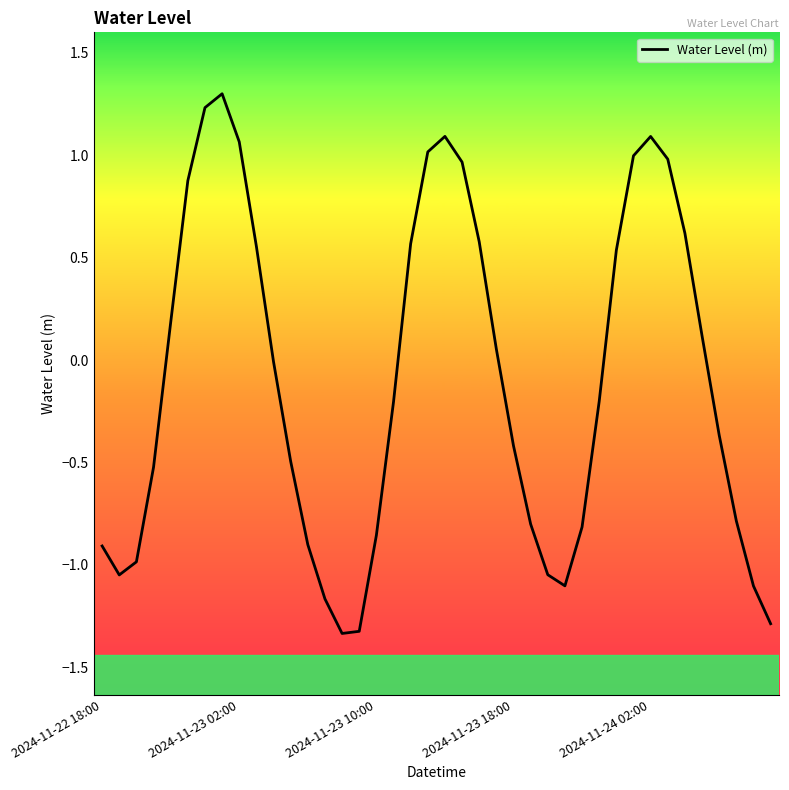

What is the sum of all values?

-3.9